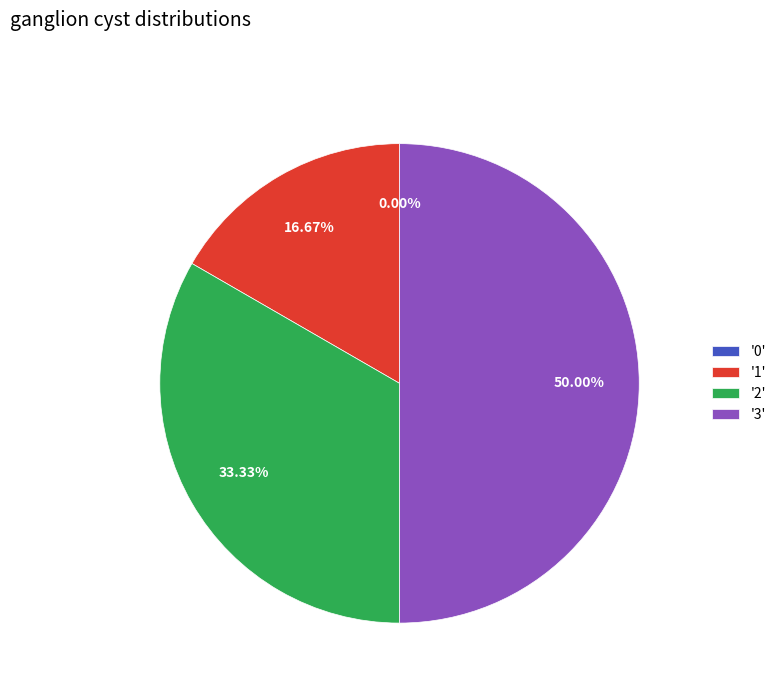

To the nearest percent, what is the difference between the 1 and 3 slice percentages?

33%